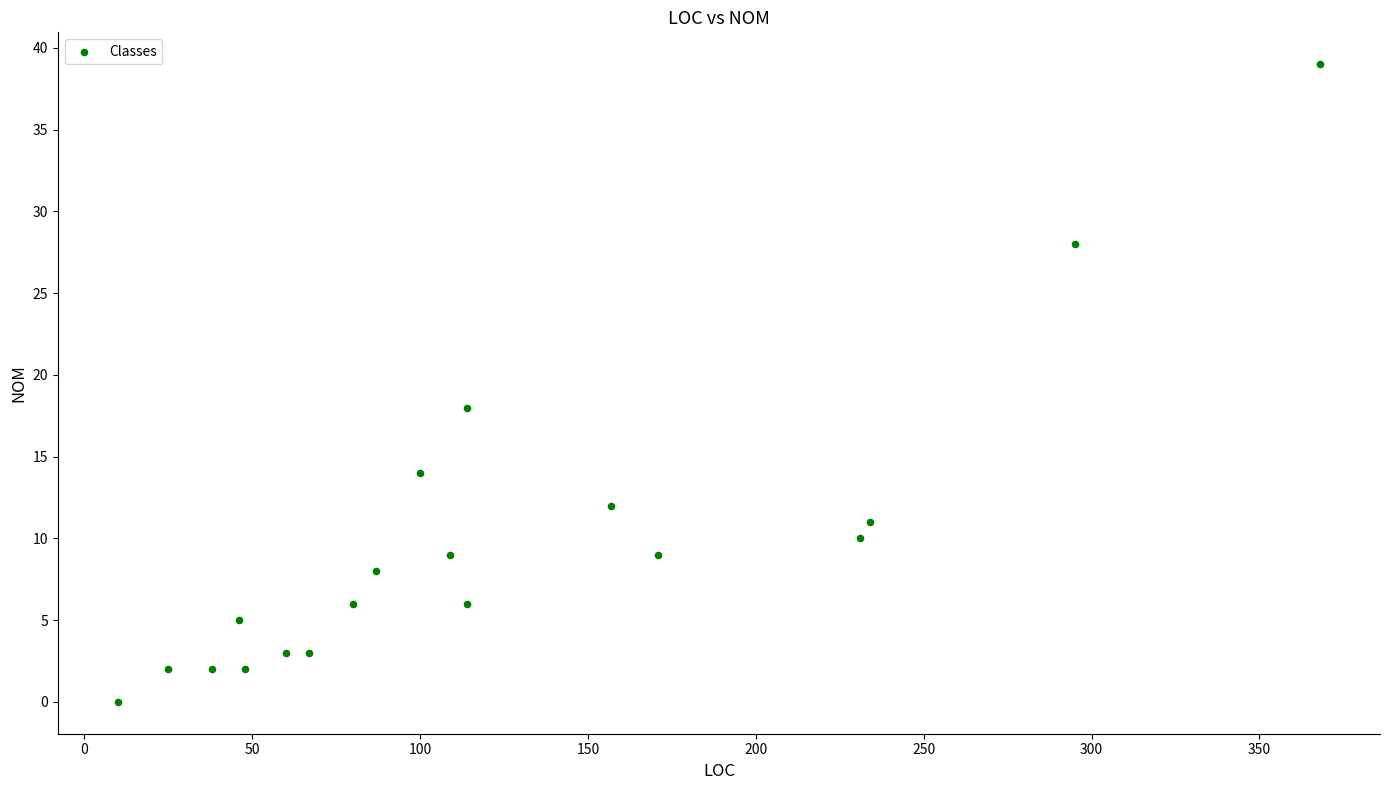

What Y value in the scatter plot is closest to 19?

18